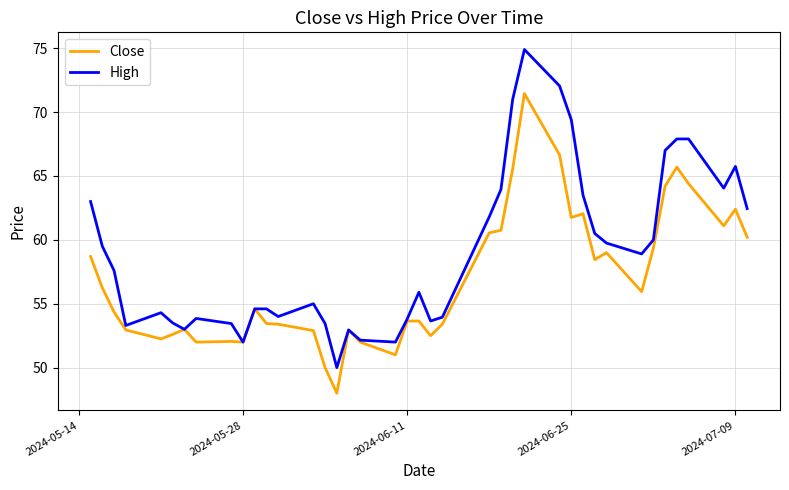

Rank the series by their average value, from highest to lowest.

High, Close